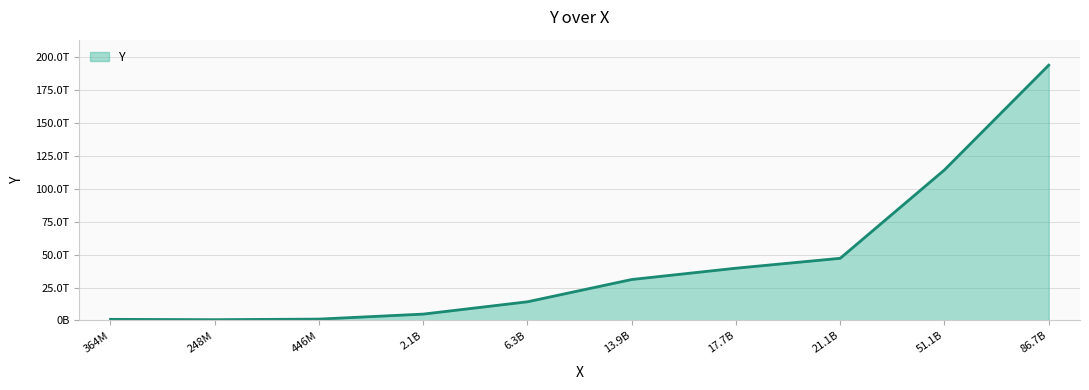

What is the value of the 8th point from the left?

47248344220000